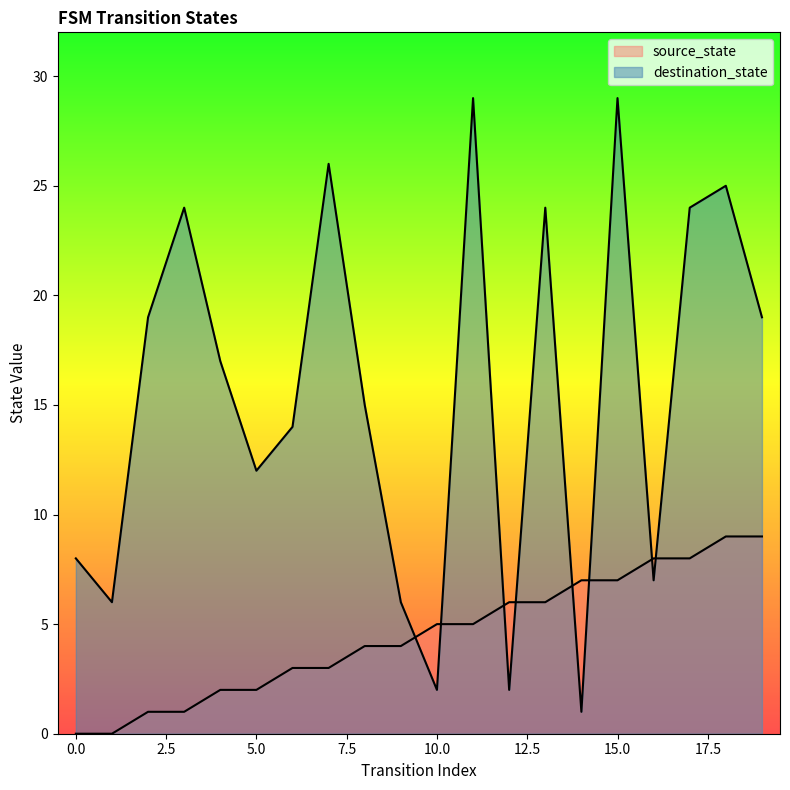

What is the difference between the destination_state values at 5 and 0?

4